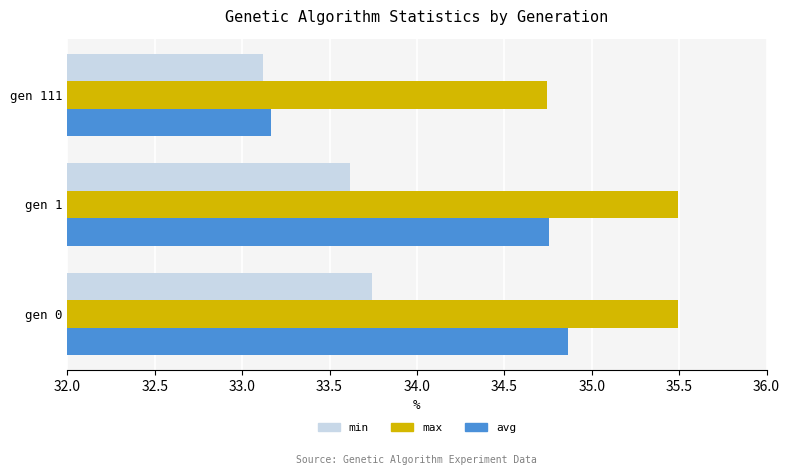

List the series in order of their overall mean, lowest first.

min, avg, max